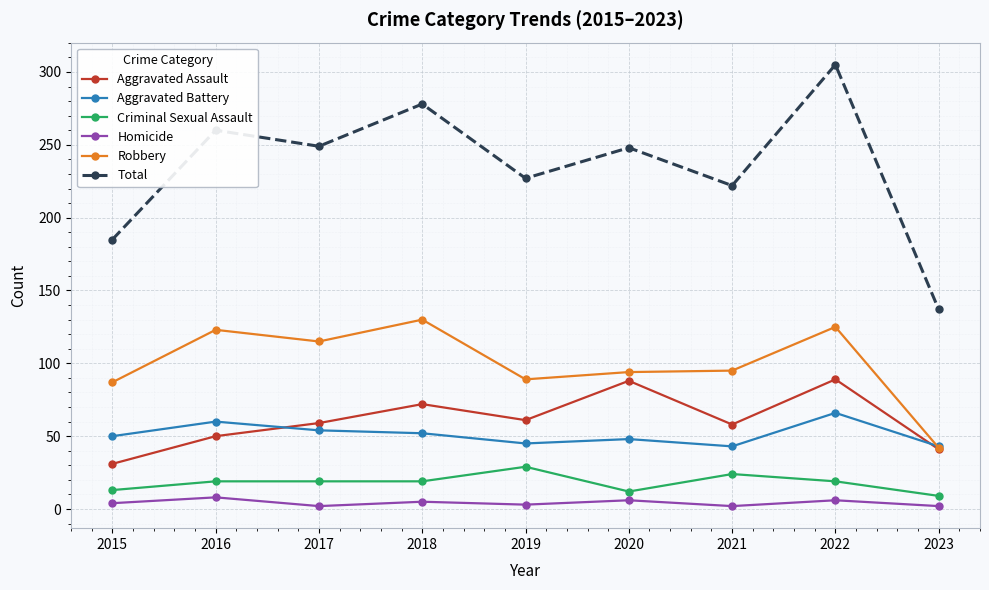

How many values in the Robbery series are below 95?

4